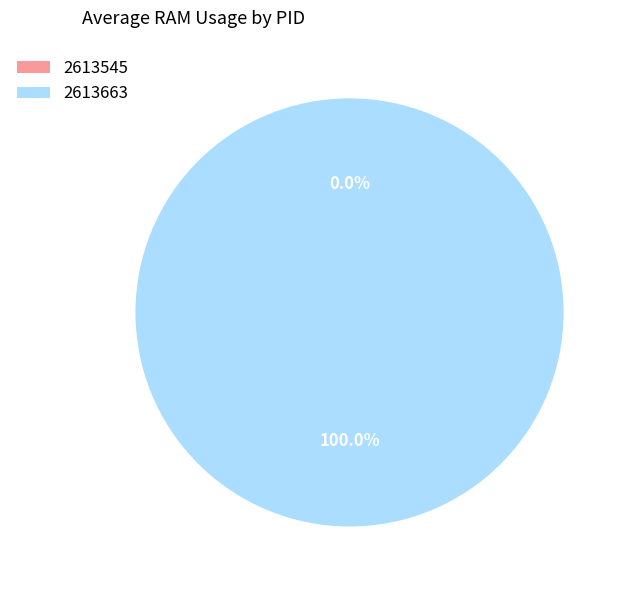

Which slice is the largest?

2613663